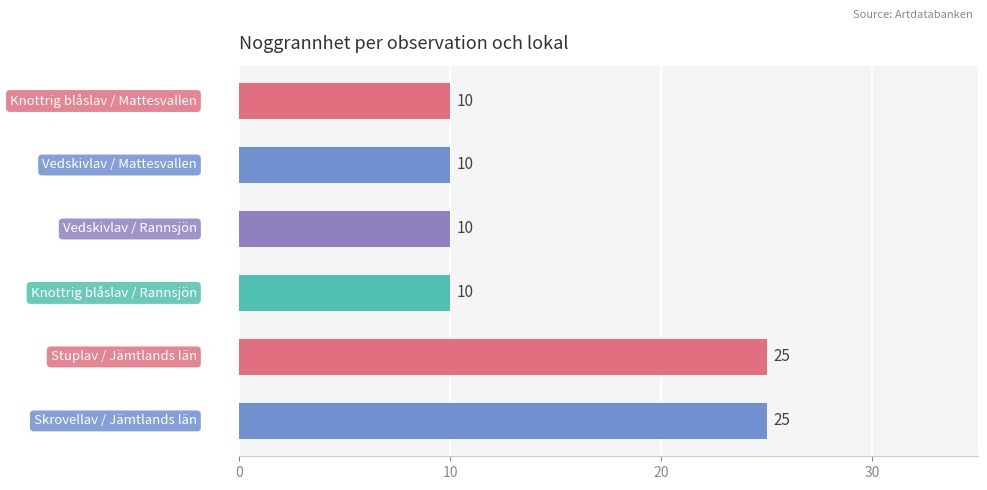

What is the value of the 6th bar from the top?

25